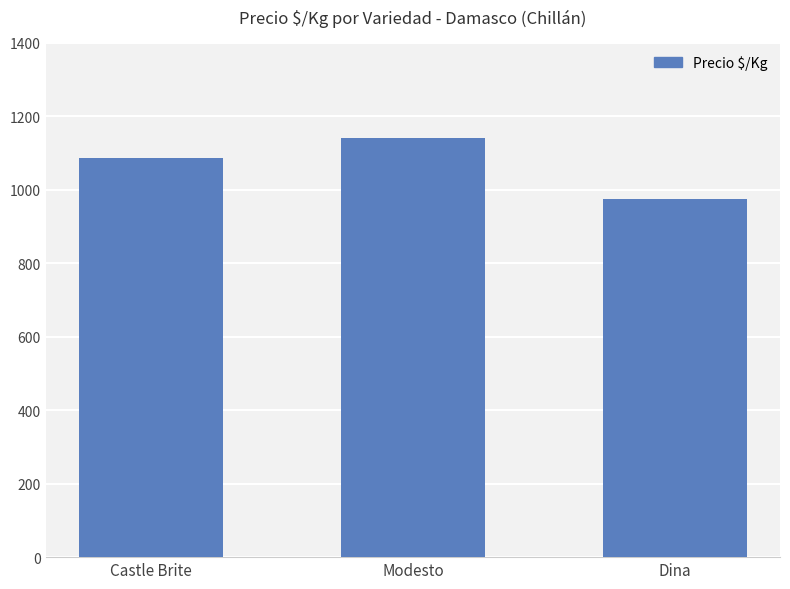

What is the difference between the maximum and minimum values?

164